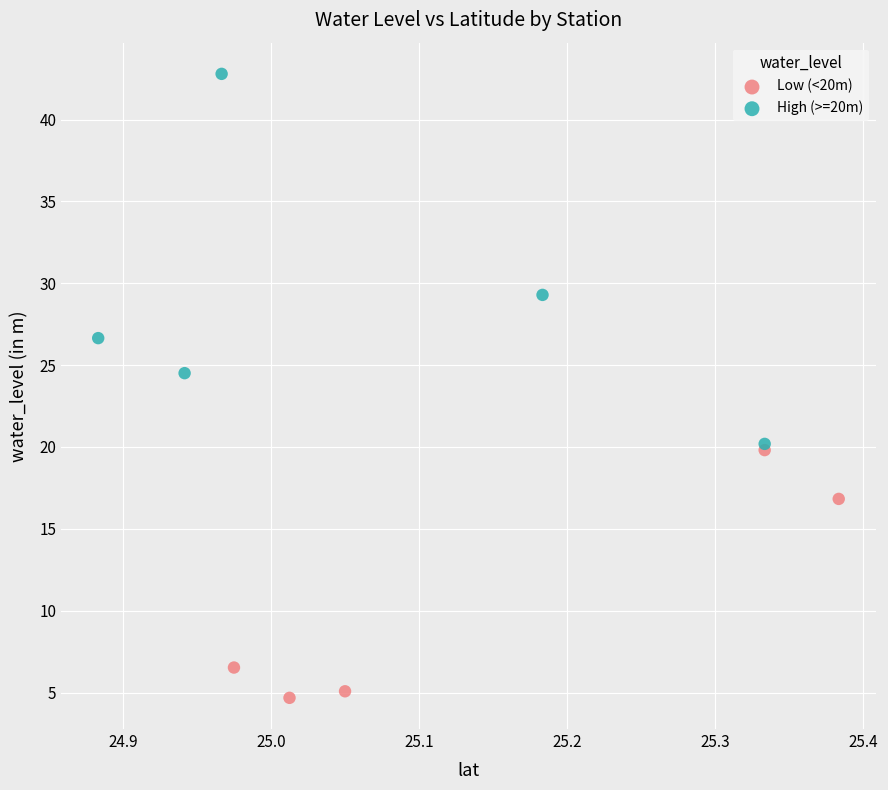

Which series has the largest Y range (max minus min)?

High (>=20m)